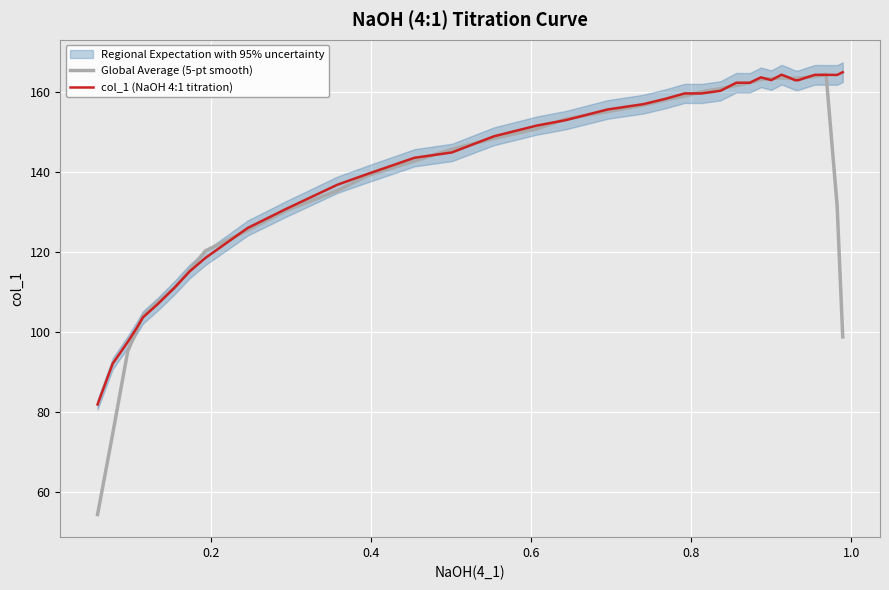

Is the value of Global Average (5-pt smooth) at 35 greater than the value of col_1 (NaOH 4:1 titration) at 1.2?

Yes